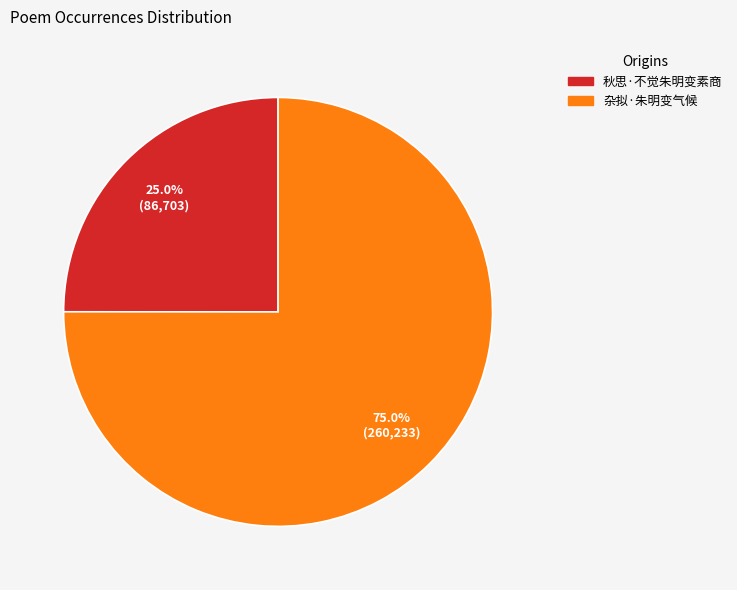

What is the ratio of the value at 杂拟·朱明变气候 to the value at 秋思·不觉朱明变素商?

3.0